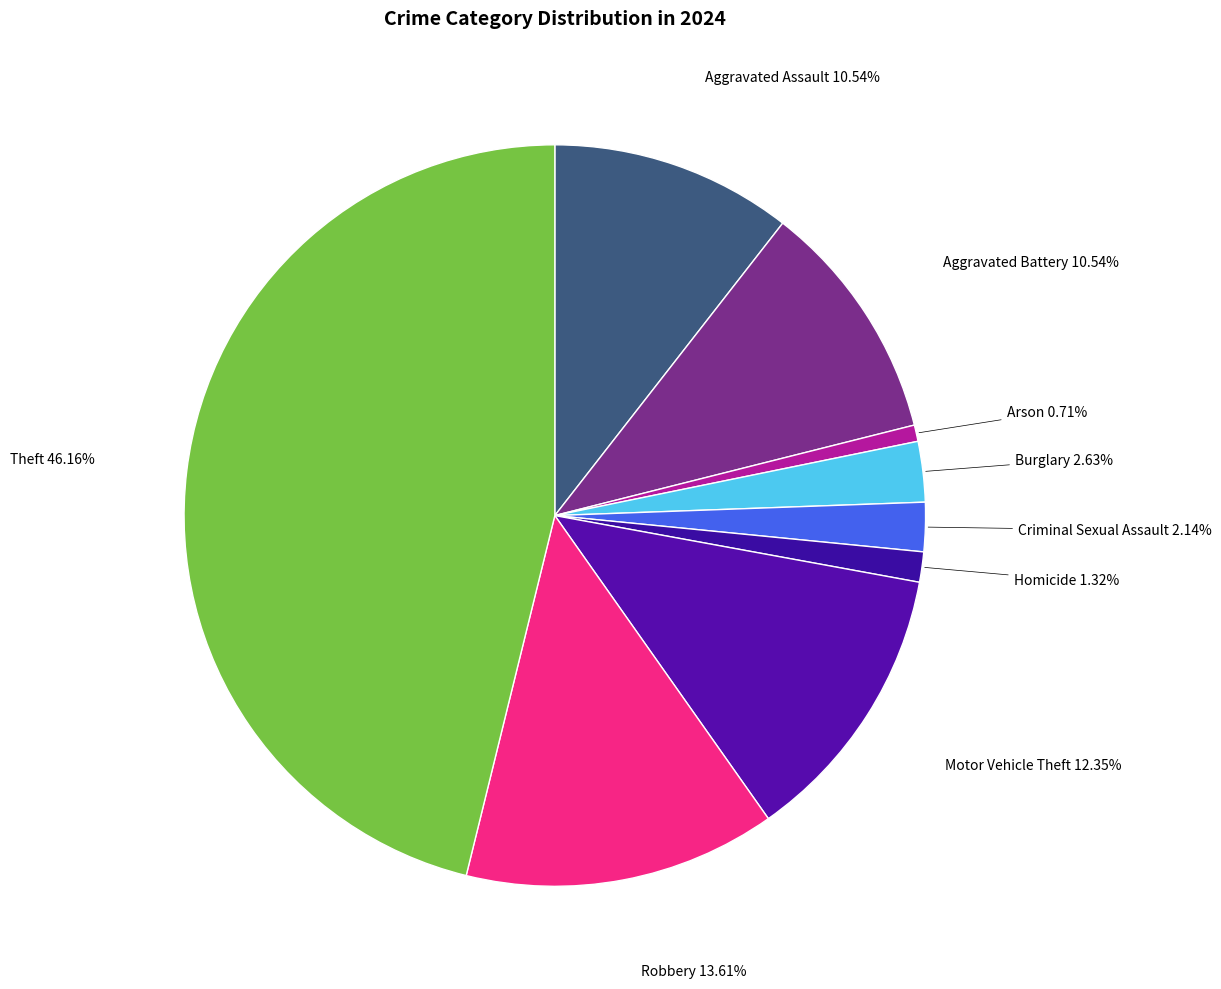

What percentage do Aggravated Assault and Motor Vehicle Theft together represent?

22.9%